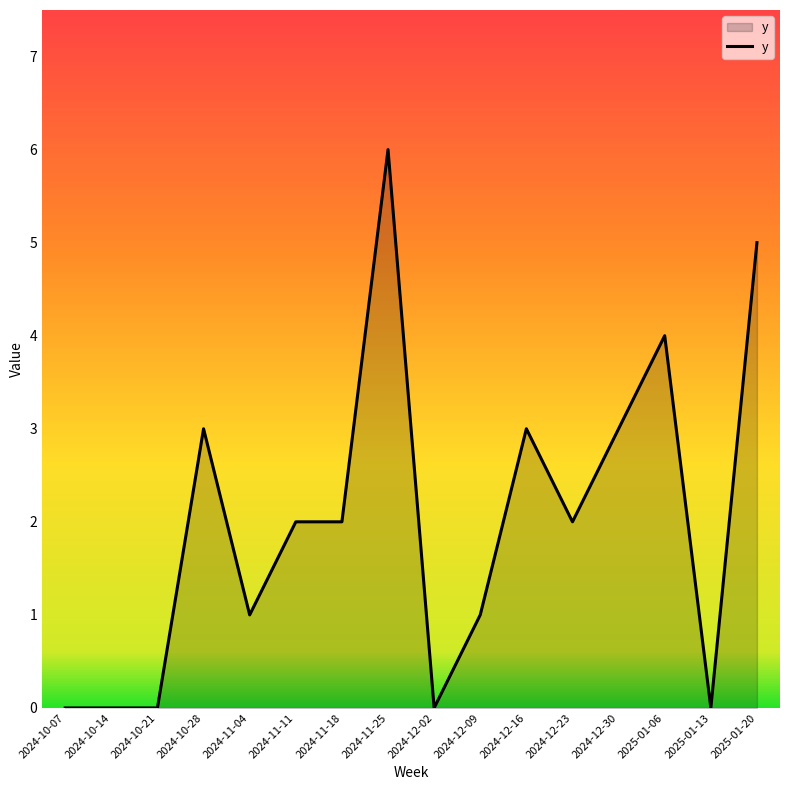

What is the difference between the maximum and minimum values?

6